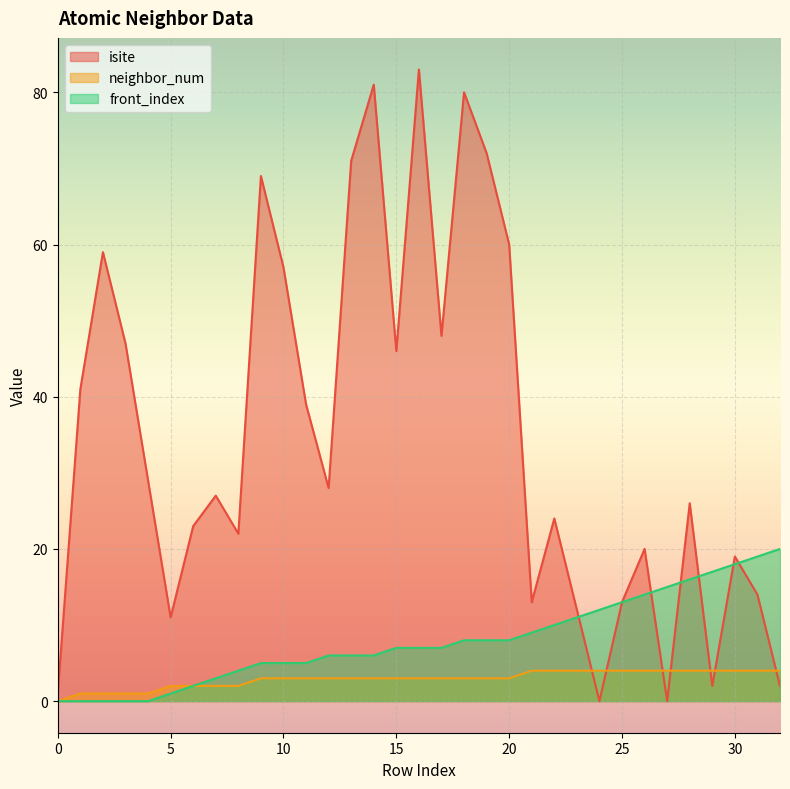

List the series in order of their overall mean, highest first.

isite, front_index, neighbor_num